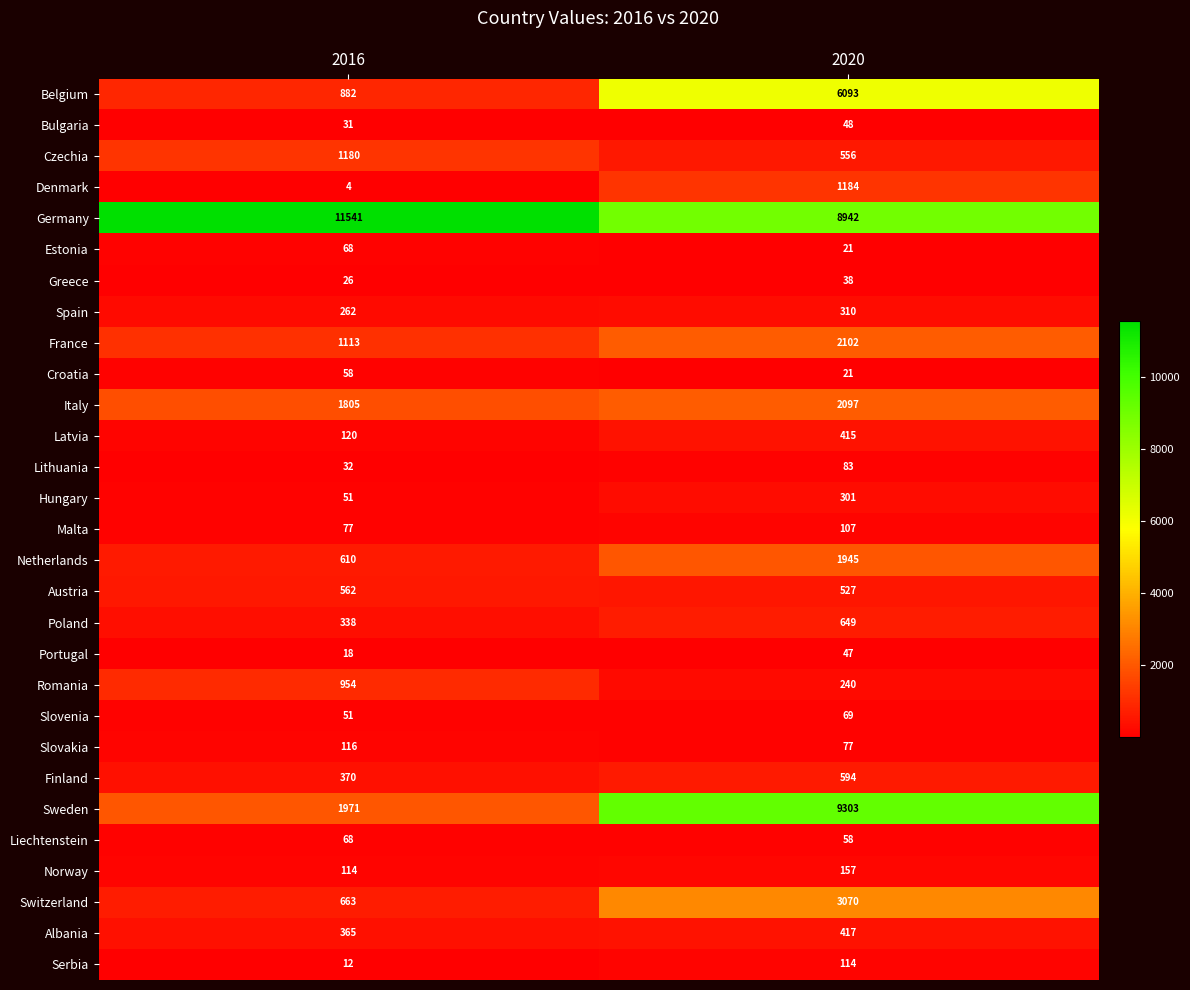

Which category has the highest value in the Norway series?

2020